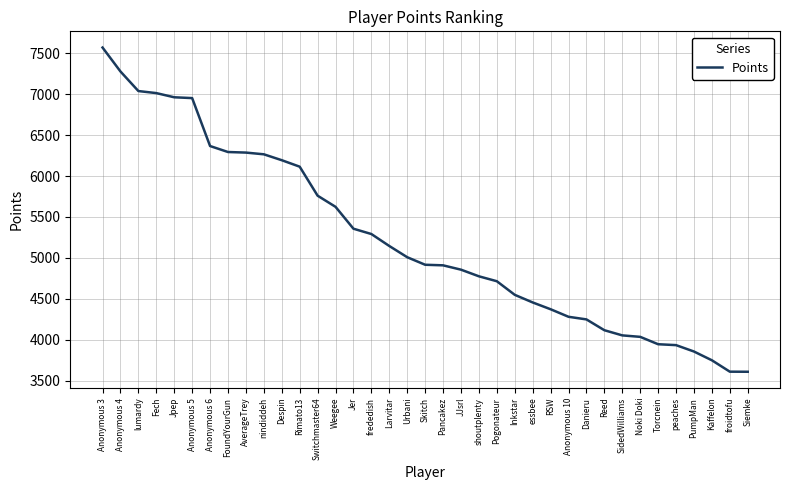

What is the difference between the values at Pogonateur and Fech?

2296